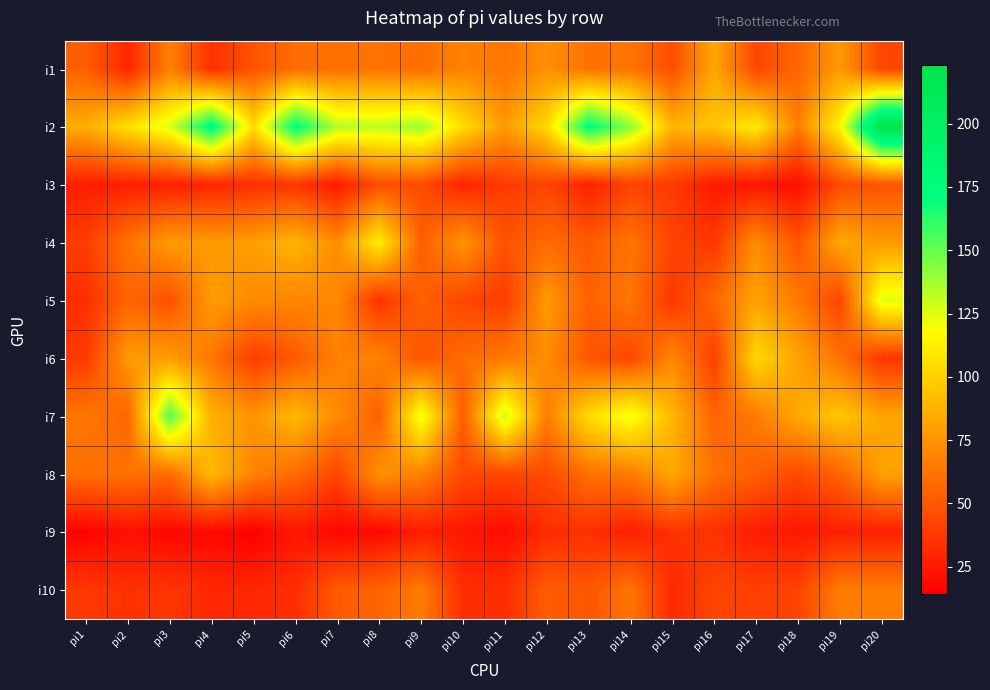

What is the total value across all series at pi19?

666